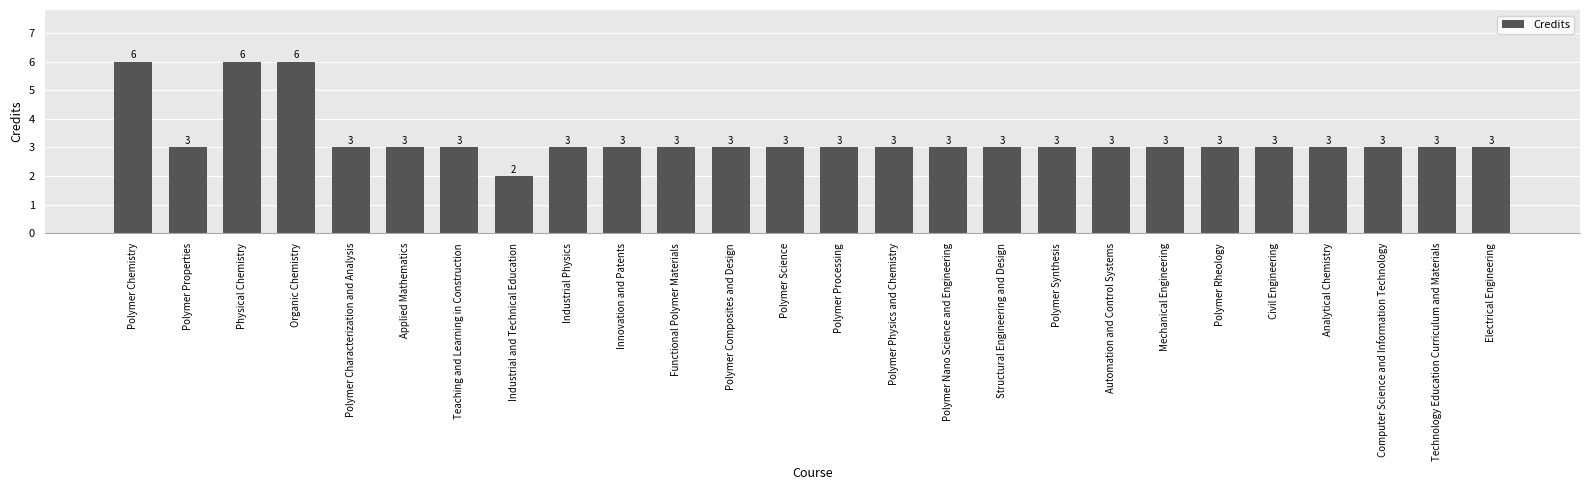

What position from the right is Polymer Rheology?

6